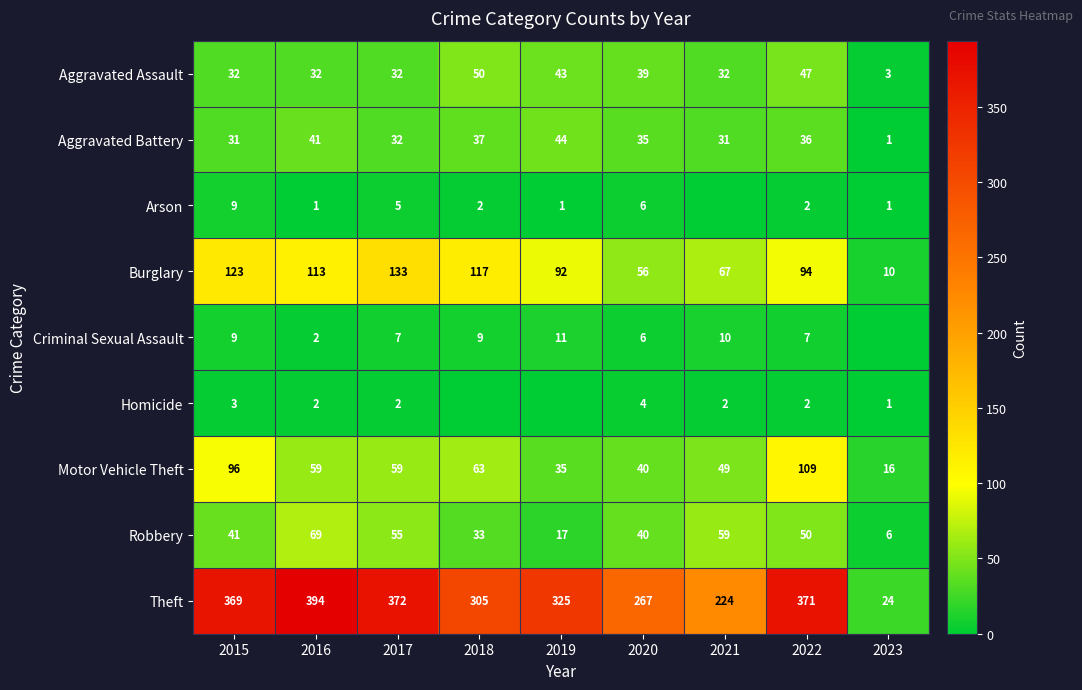

What is the sum of all Robbery values?

370